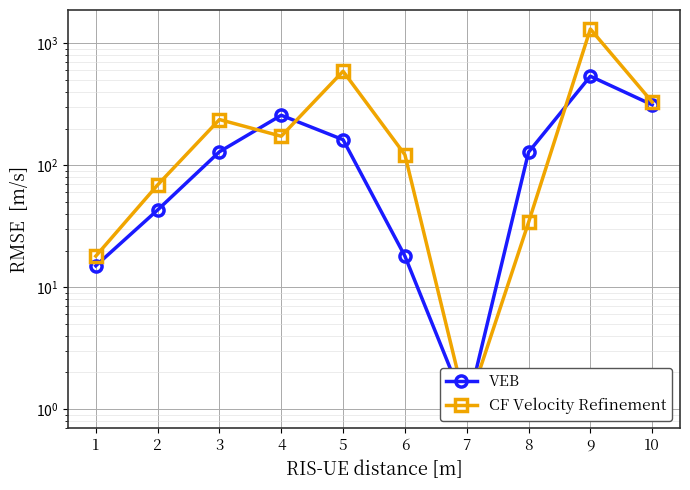

What is the value of the VEB point at the 2nd from the left?

43